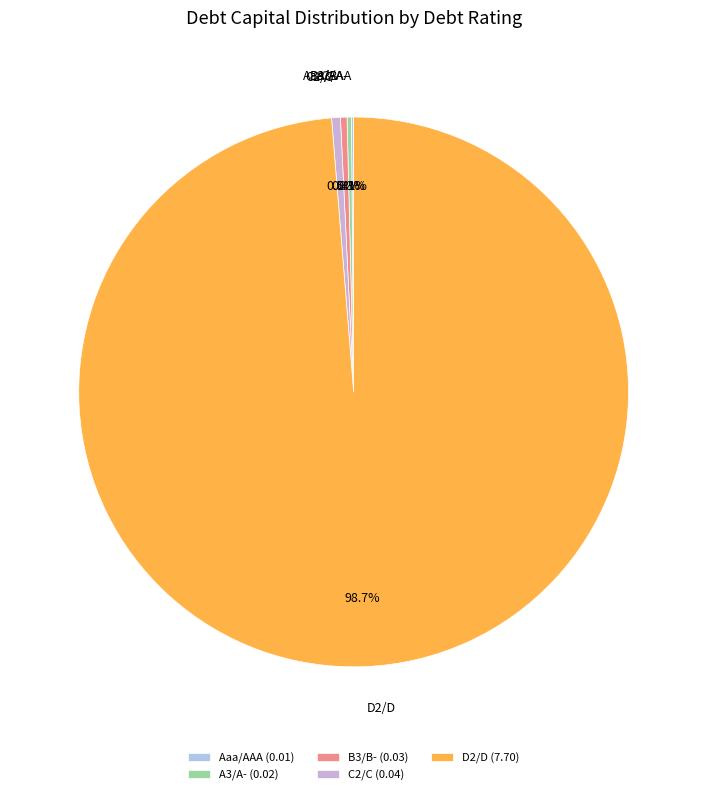

To the nearest percent, what percentage of the pie is D2/D?

99%